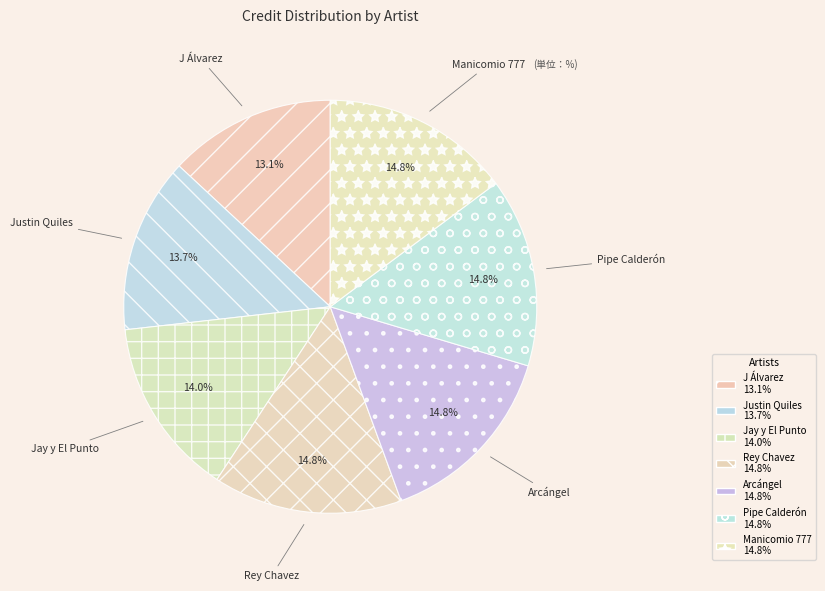

Combined, do J Álvarez and Justin Quiles account for over 50%?

No